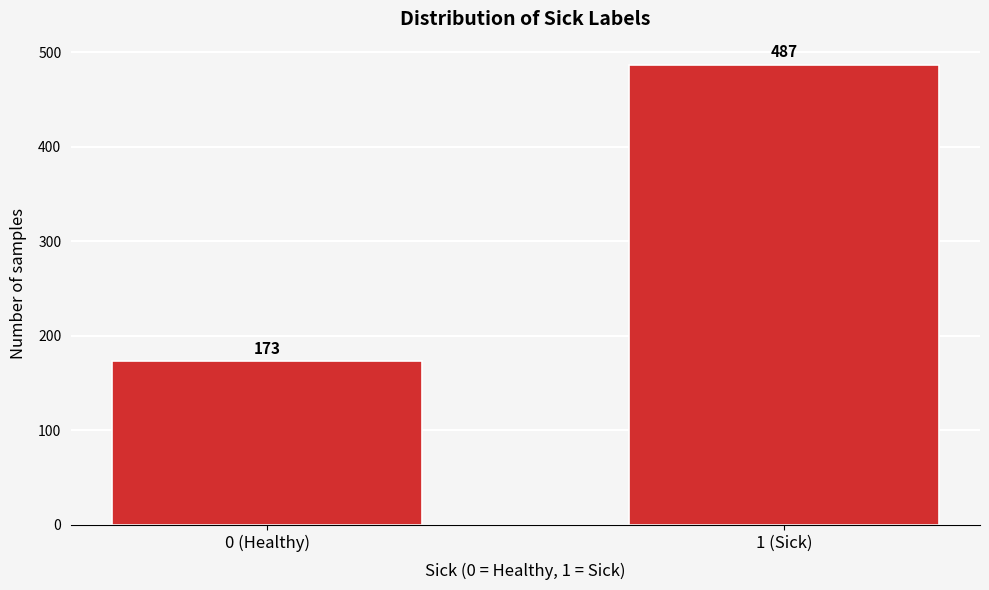

Reading left to right, transcribe all the data shown in this chart.

173	487